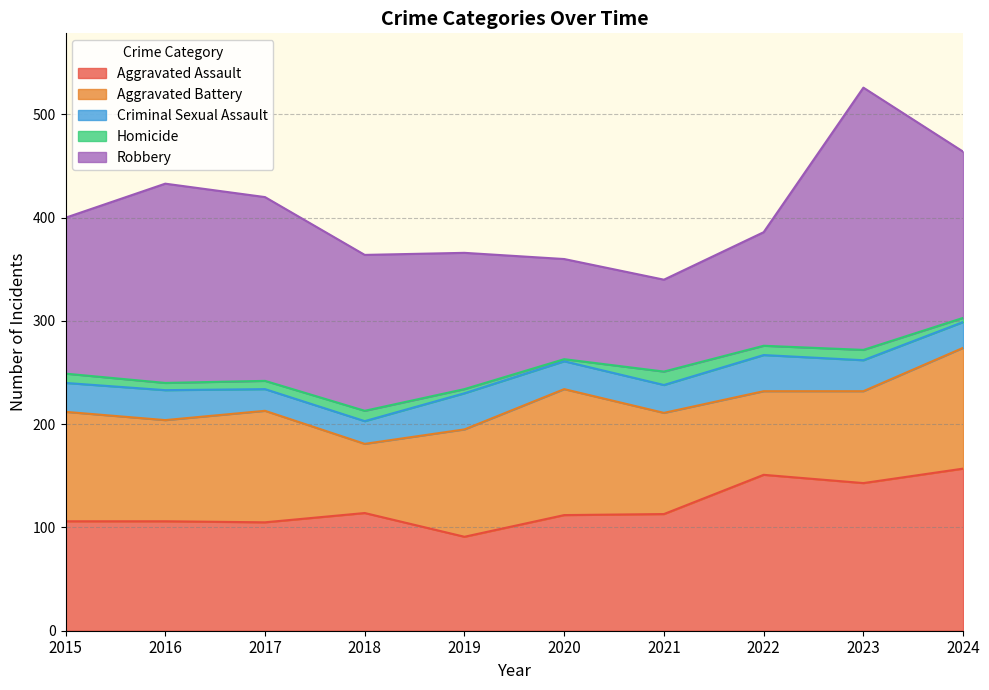

How many intersections are there between Aggravated Assault and Aggravated Battery?

4